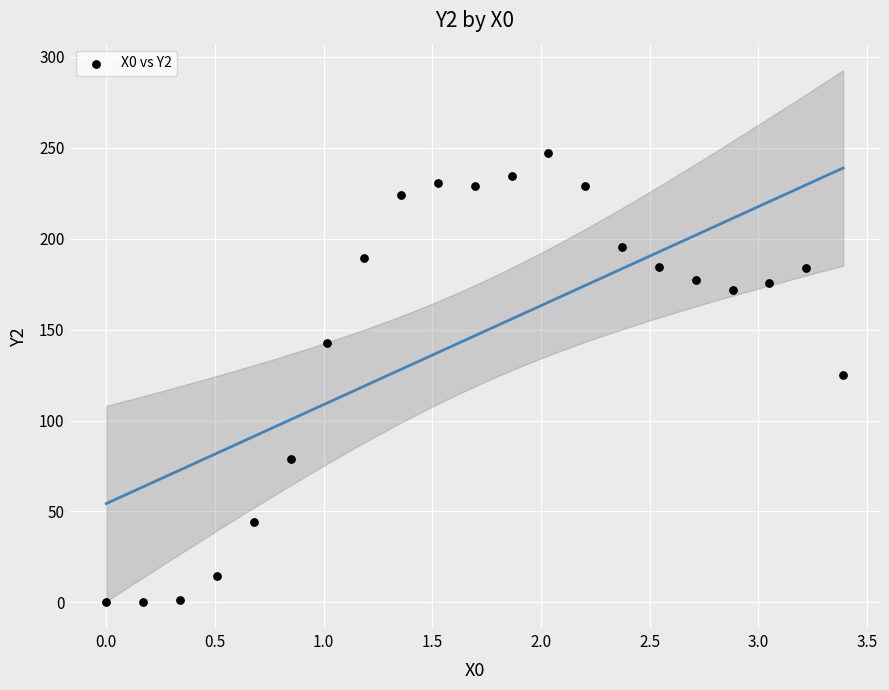

What is the range of X values (max minus min)?

3.4